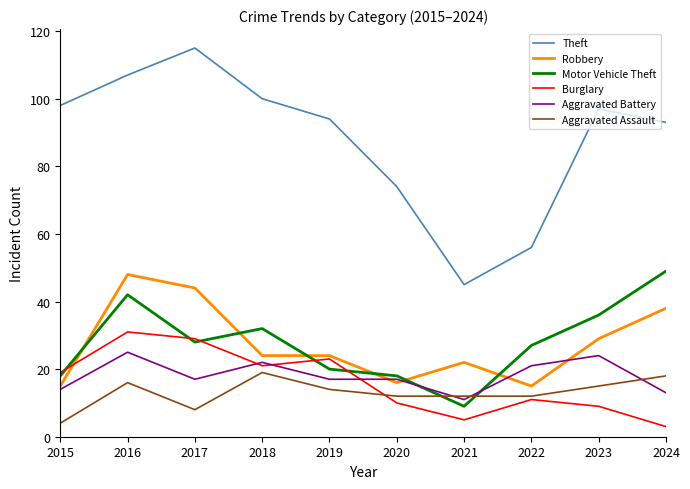

True or false: Aggravated Assault and Robbery cross at least once.

False